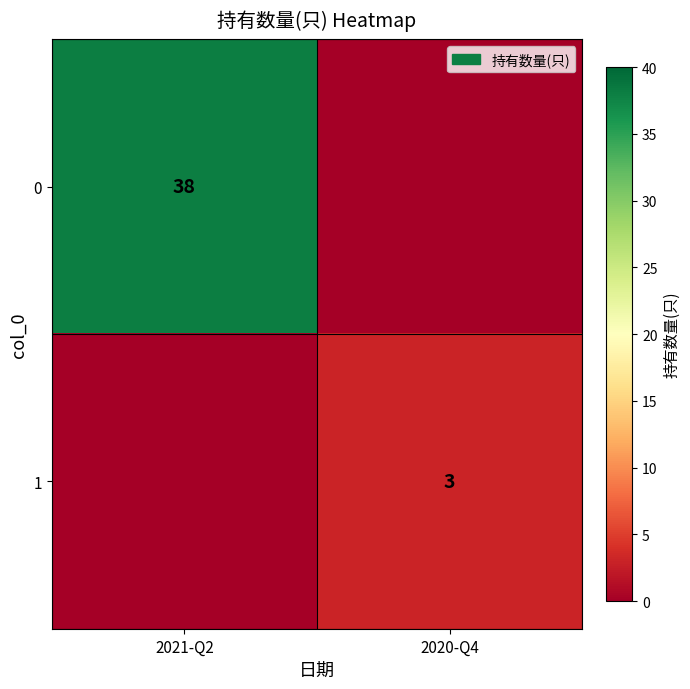

Is it true that 1 equals 2 at 2020-Q4?

False